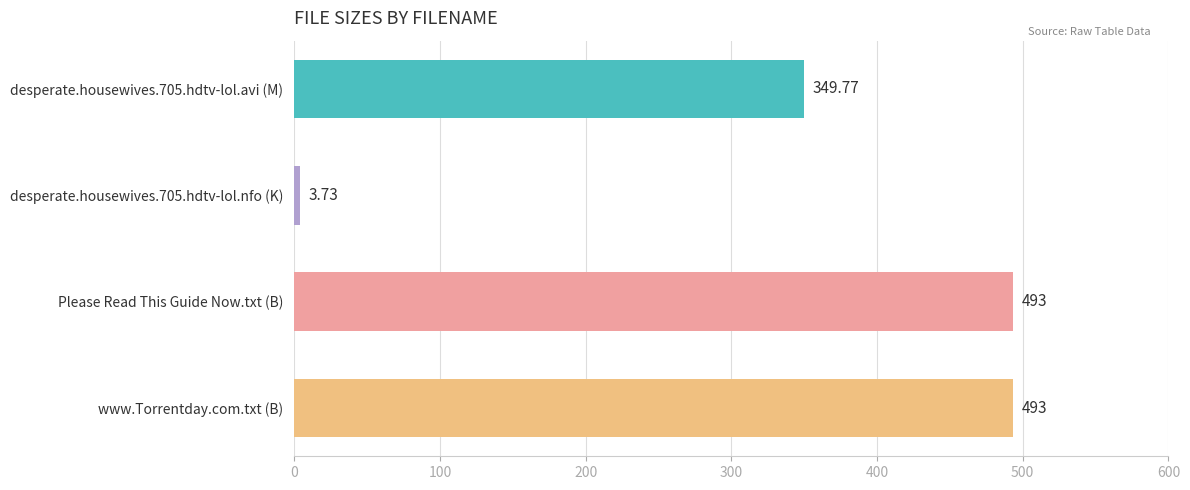

Which has a higher value, www.Torrentday.com.txt (B) or desperate.housewives.705.hdtv-lol.avi (M)?

www.Torrentday.com.txt (B)